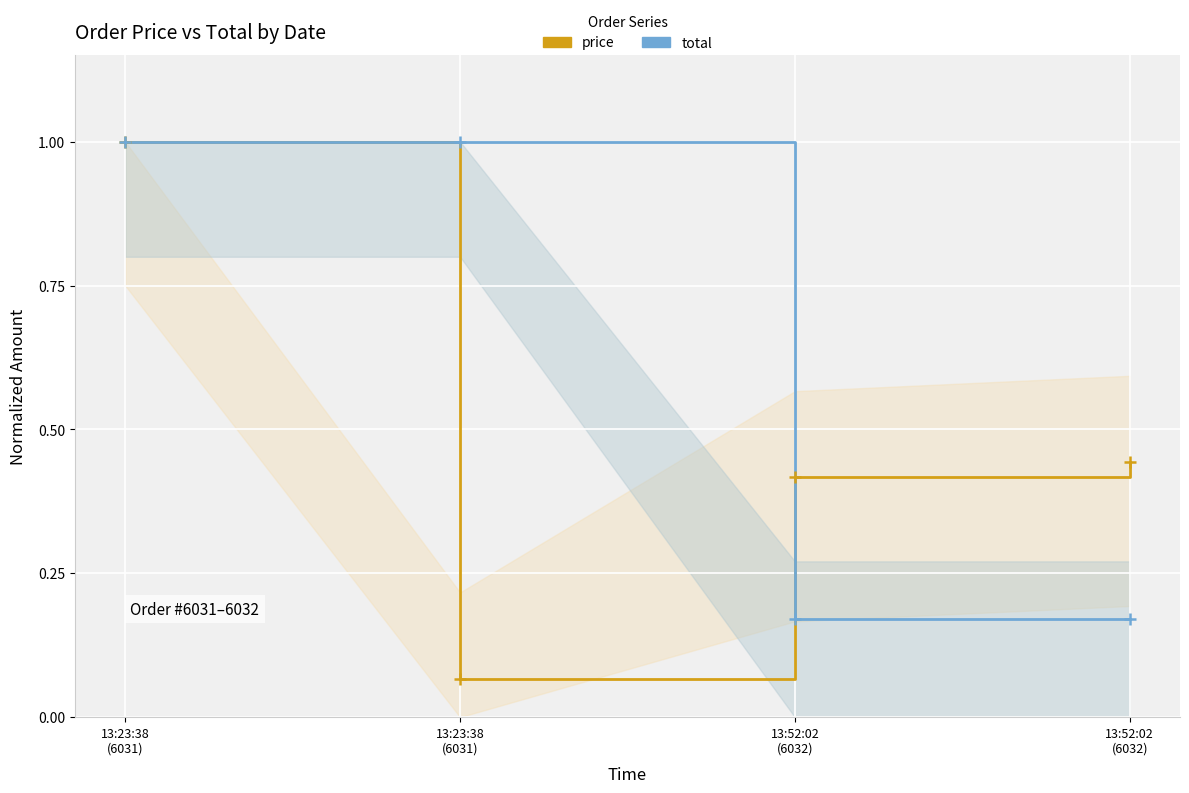

Which label corresponds to the largest value in the chart?

13:23:38
(6031)